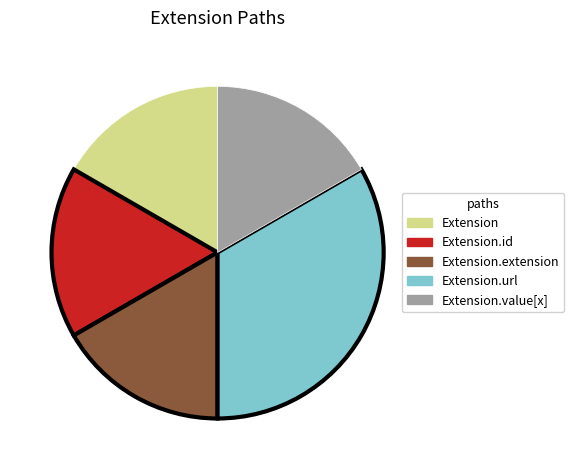

Is there any slice that represents more than half of the pie?

No